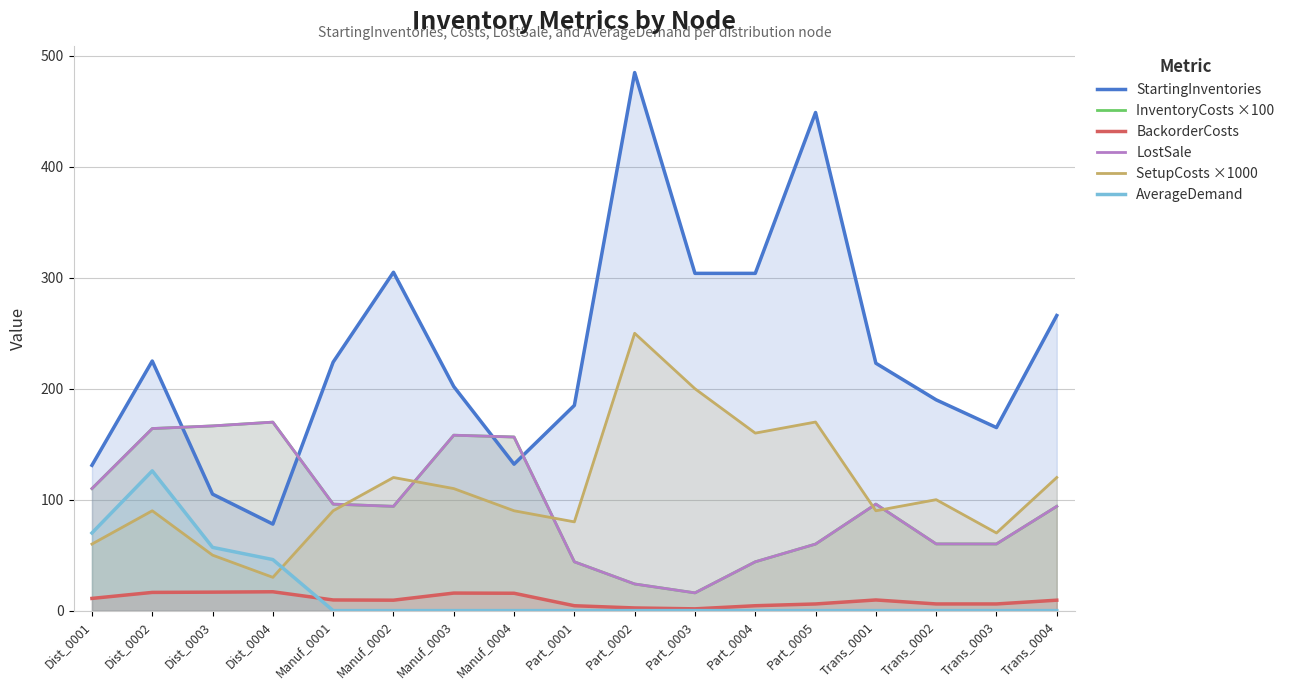

At which label is BackorderCosts closest to 9?

Manuf_0002